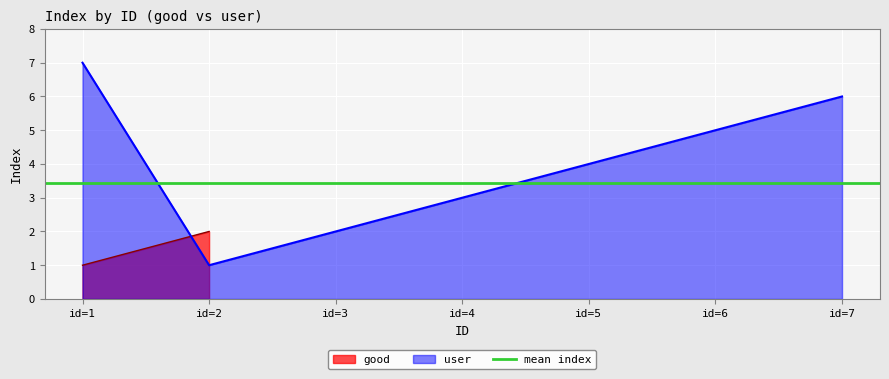

Reading right to left, what are all the values shown in this chart?

id=7=6	id=6=5	id=5=4	id=4=3	id=3=2	id=2=1	id=1=7